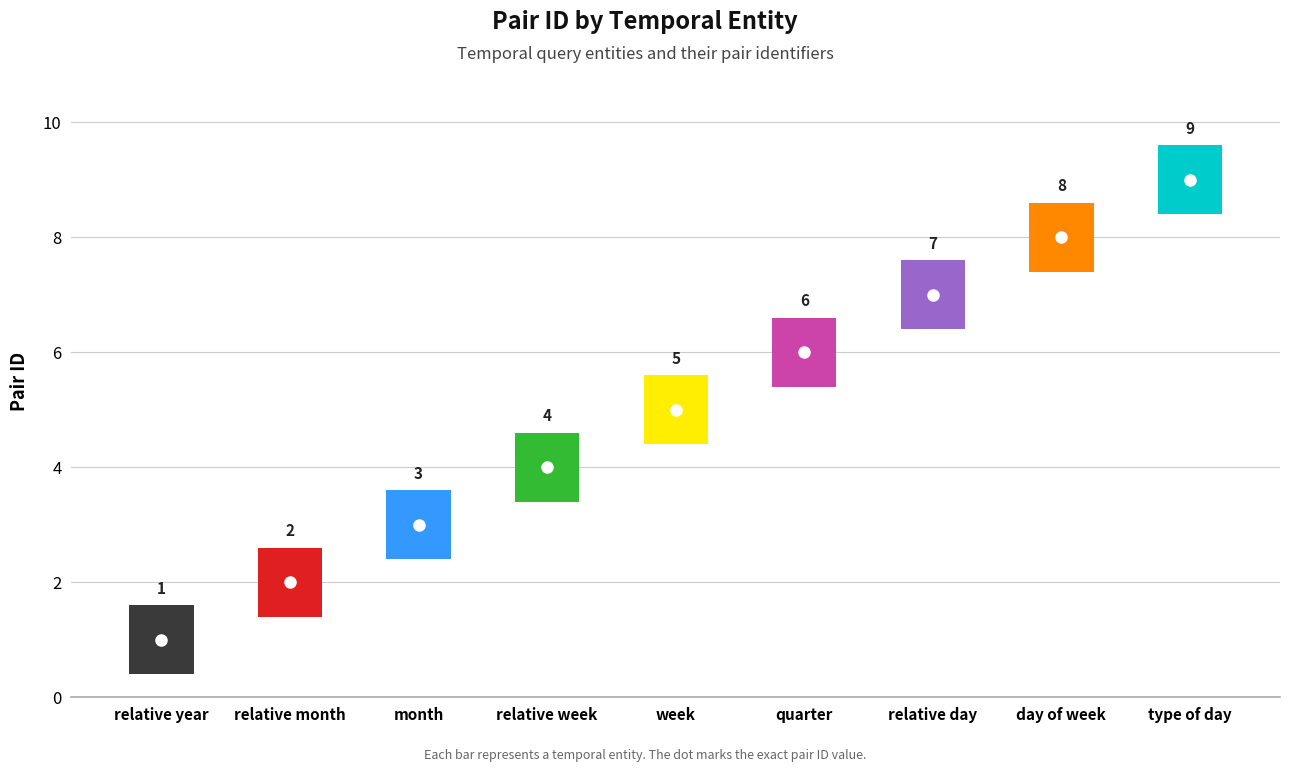

Where is the data nearest to the value 5?

week